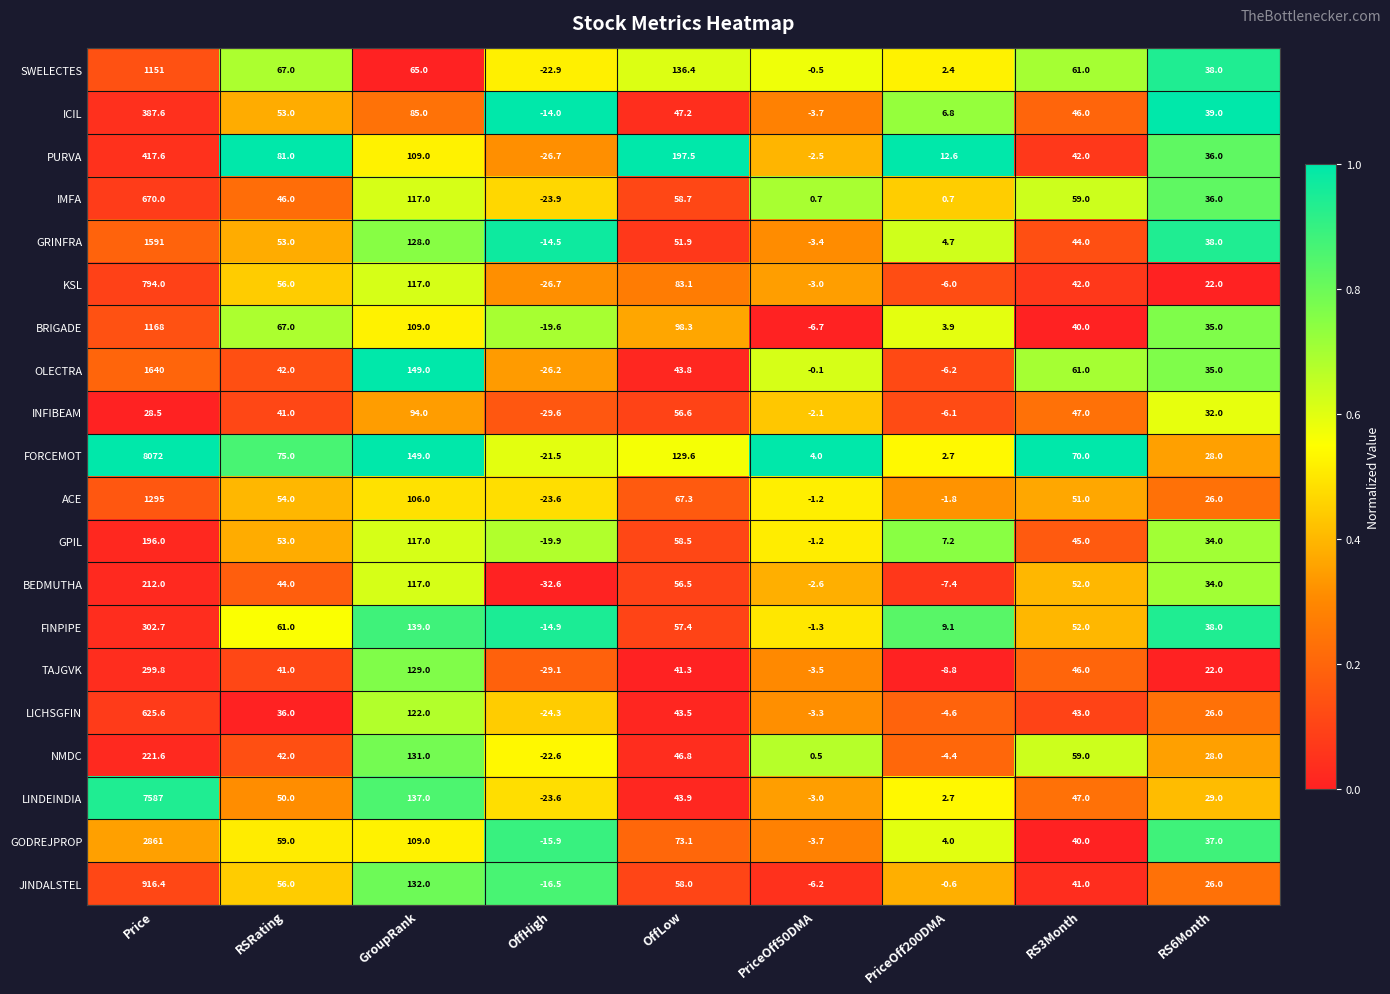

Is it true that FINPIPE equals 61.0 at RS6Month?

False